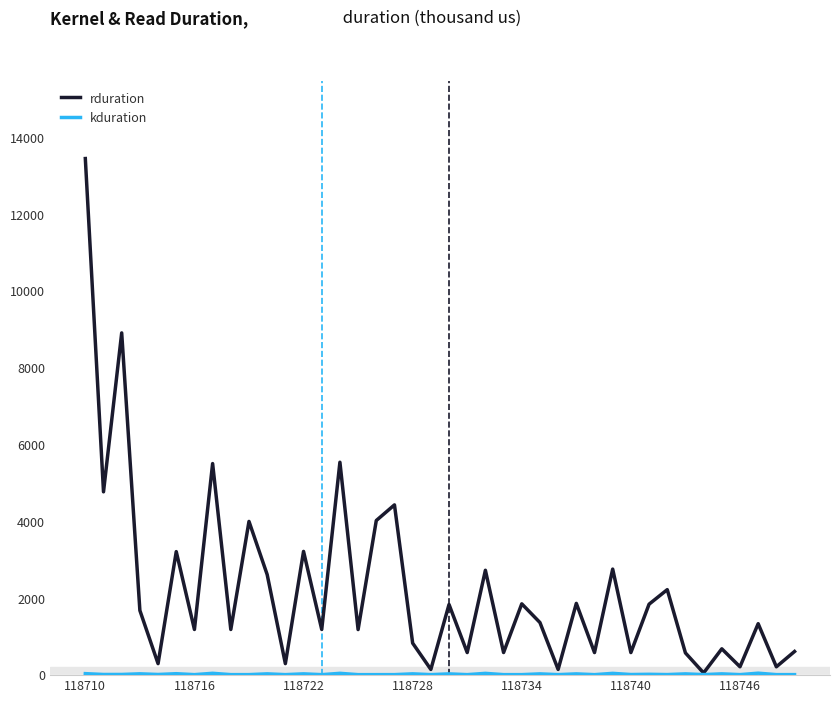

Which series has the largest total across all categories?

rduration